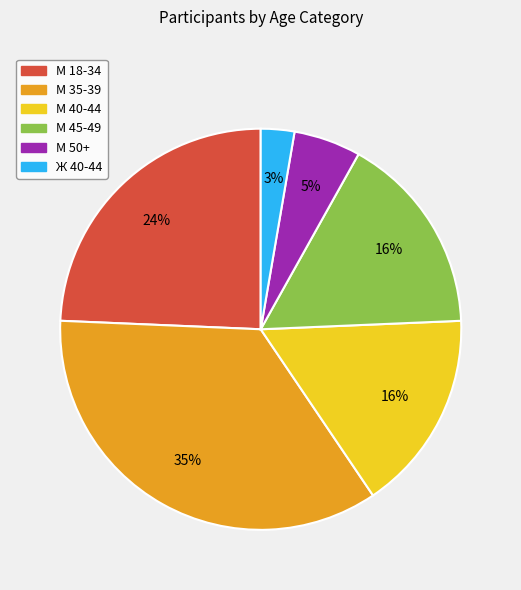

To the nearest percent, what is the difference between the М 50+ and М 35-39 slice percentages?

30%